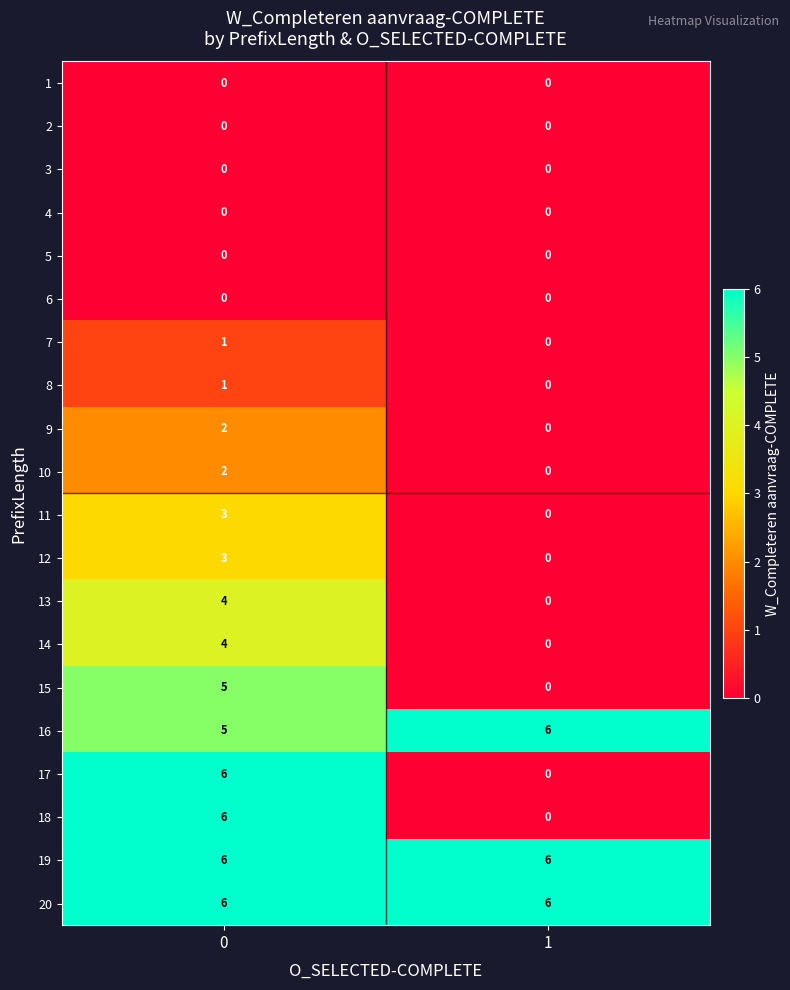

At how many categories does at least one series exceed 3?

2